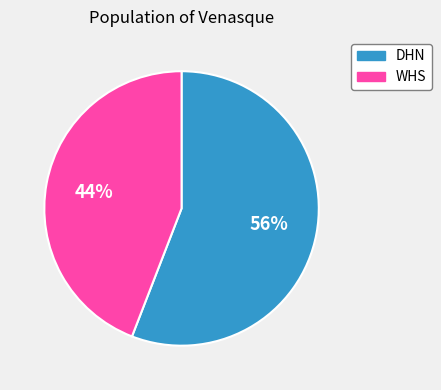

Combined, do DHN and WHS account for over 50%?

Yes